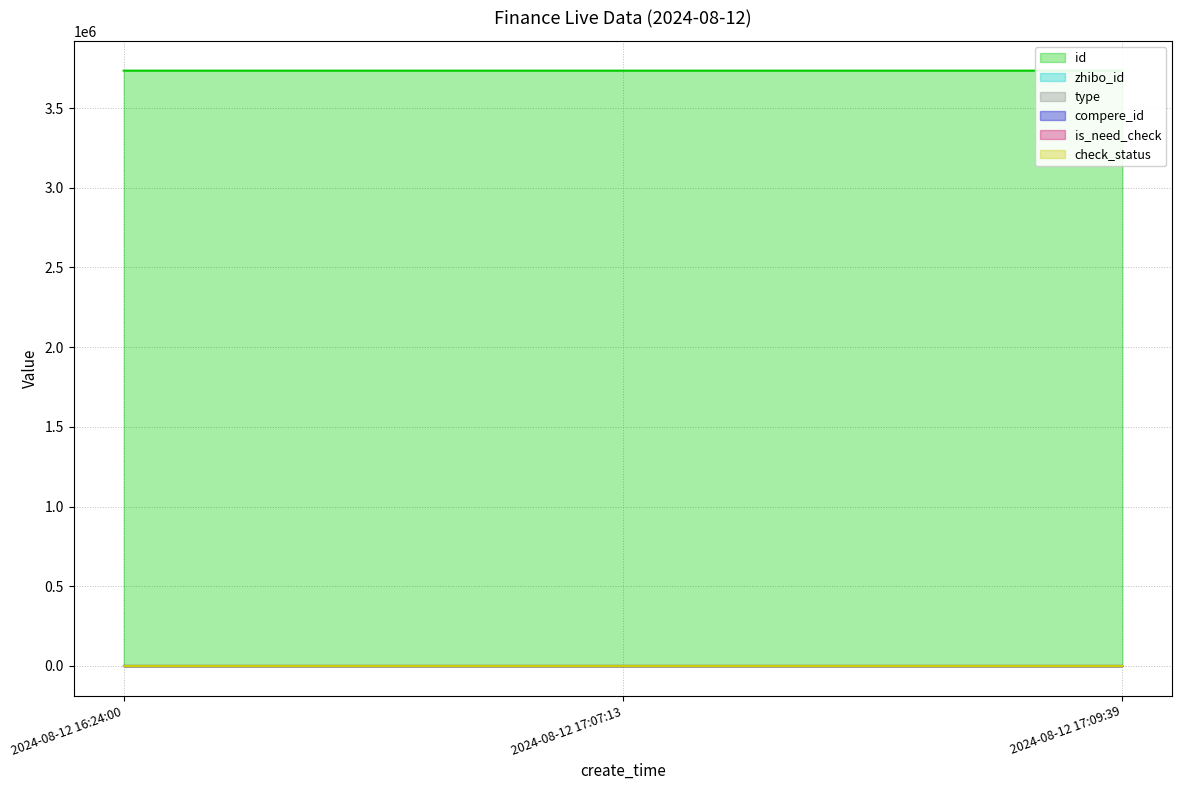

At which category is the sum across all series the highest?

2024-08-12 16:24:00